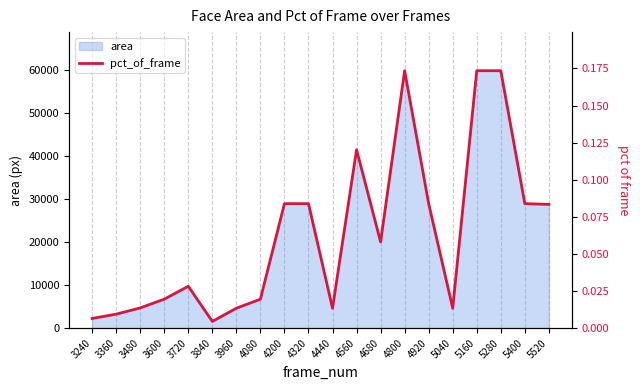

Reading left to right, list all the values displayed in this chart.

0.0	0.0	0.0	0.0	0.0	0.0	0.0	0.0	0.1	0.1	0.0	0.1	0.1	0.2	0.1	0.0	0.2	0.2	0.1	0.1